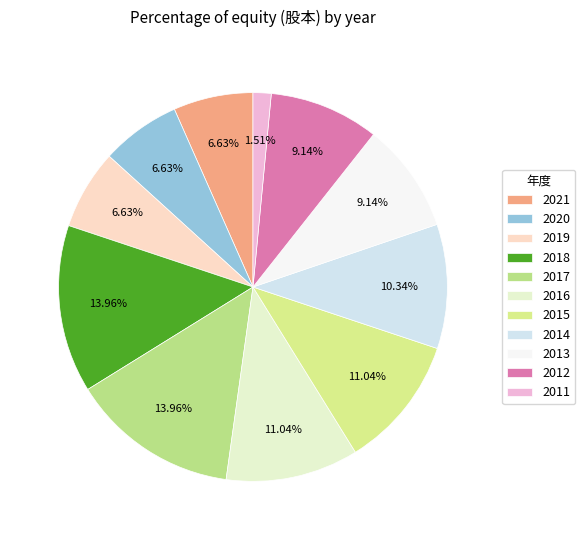

Does 2017 account for over 50% of the chart?

No